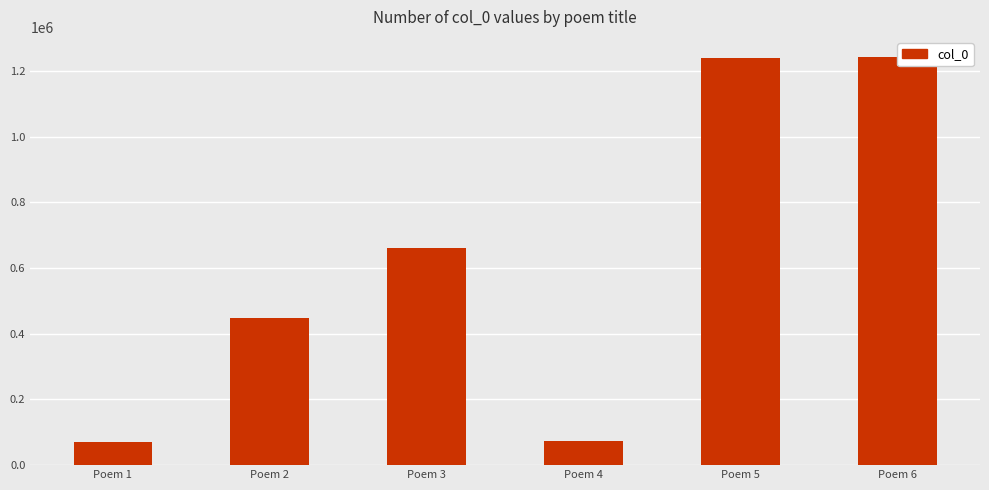

Does the chart contain any negative values?

No